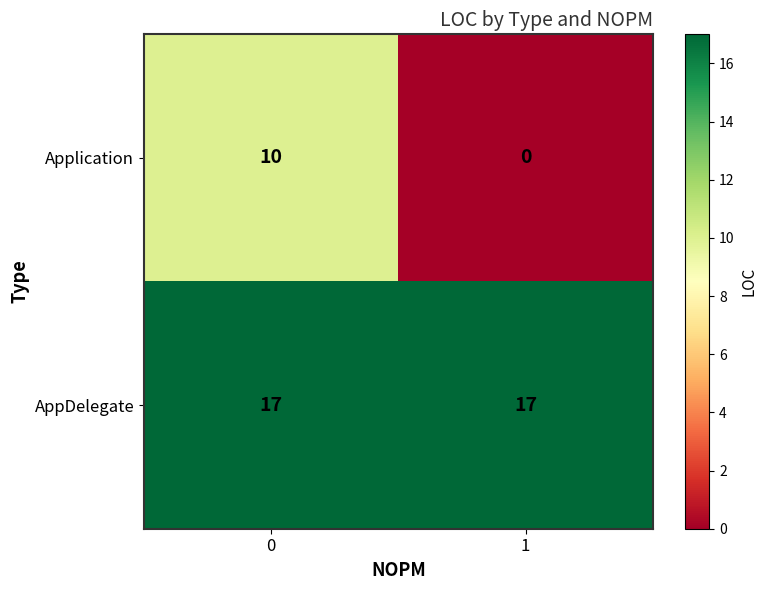

True or false: Application has a value of 0 at 1.

True